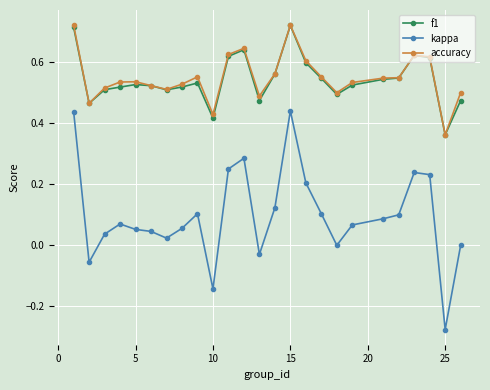

Which series has the largest range (max minus min)?

kappa